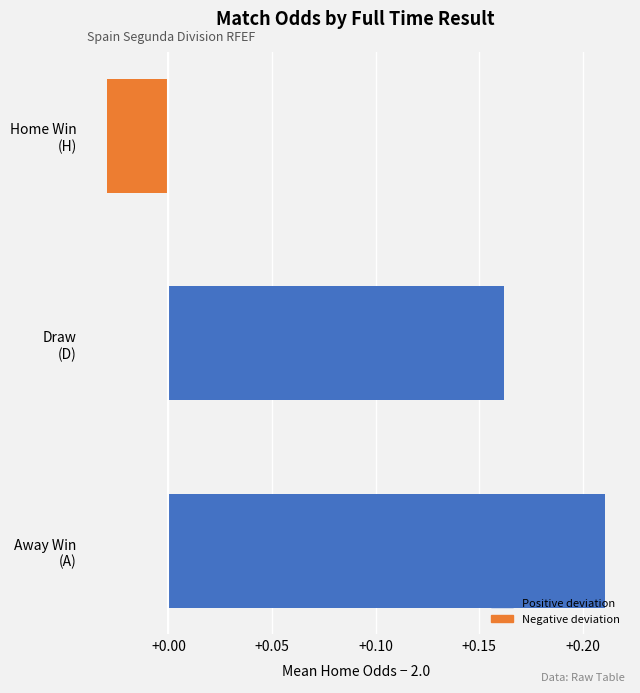

What is the sum of all values?

0.3